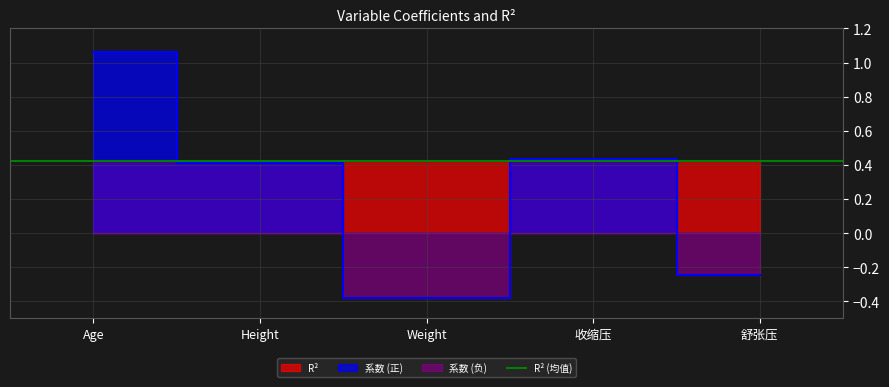

What is the value of the 2nd point from the left?

0.4